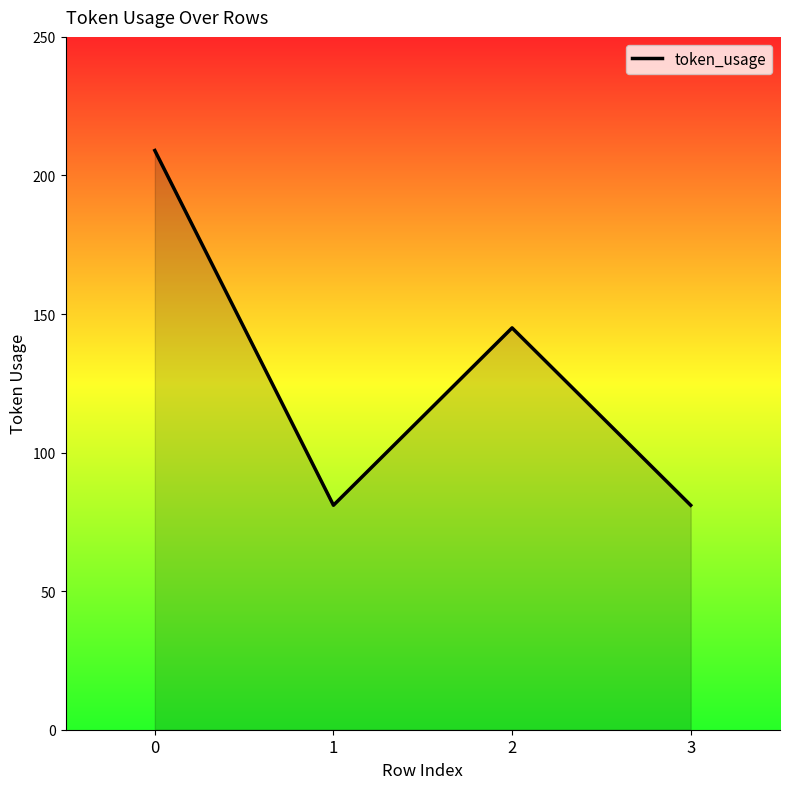

Reading right to left, list all the values displayed in this chart.

3=81	2=145	1=81	0=209